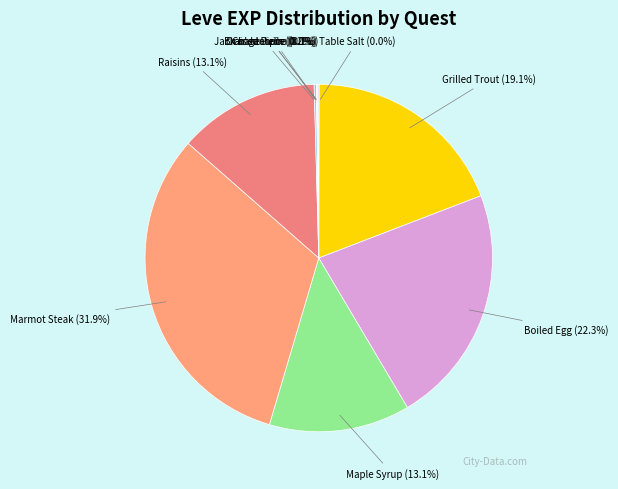

Between Boiled Egg and Grilled Trout, which is larger?

Boiled Egg